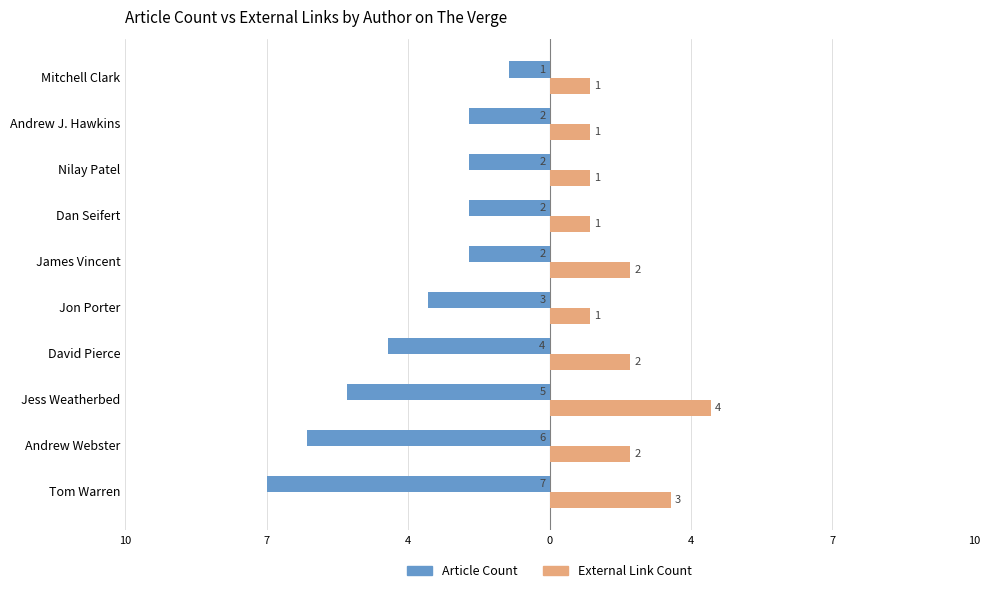

What are all the series names shown in the legend?

Article Count, External Link Count